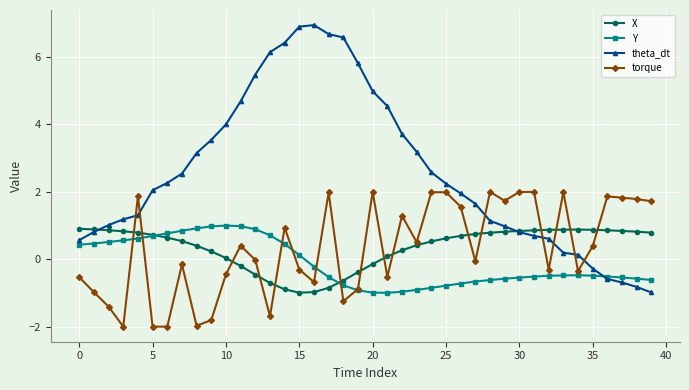

After their last crossing, which series has the higher values: Y or X?

X